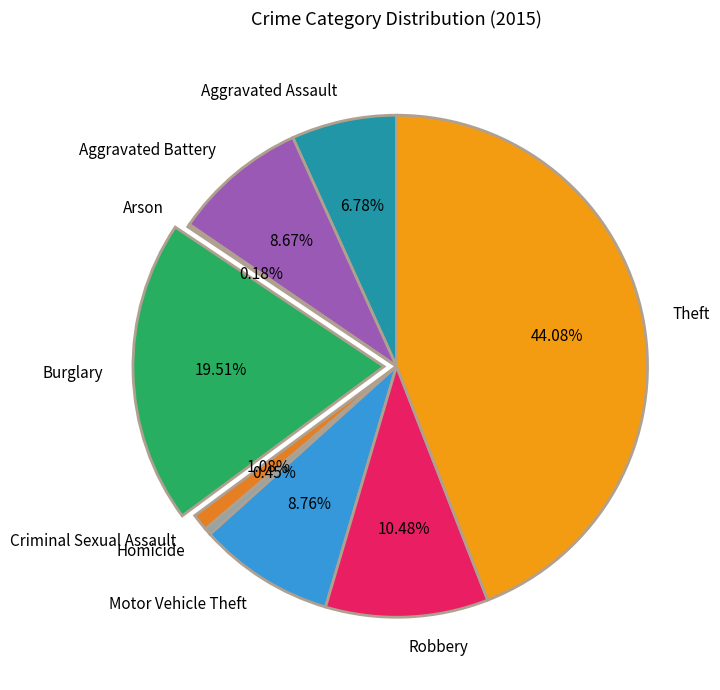

To the nearest percent, what portion does Robbery represent?

10%